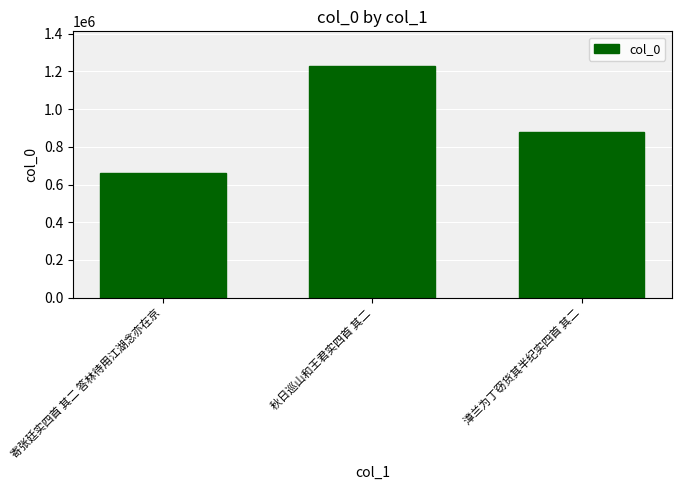

Rank the categories by value from highest to lowest.

秋日巡山和王君实四首 其二, 漳兰为丁窃货其半纪实四首 其二, 寄张廷实四首 其二 答林待用江湖念亦在京